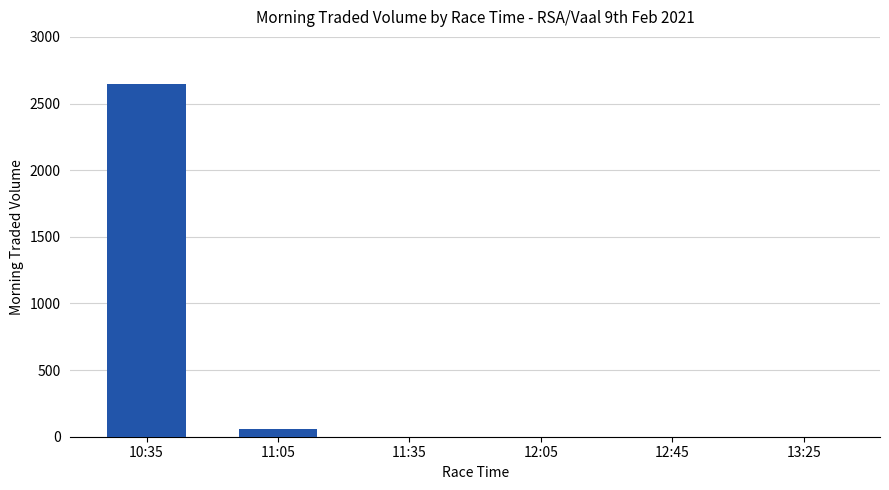

What is the difference between the values at 11:05 and 11:35?

57.8